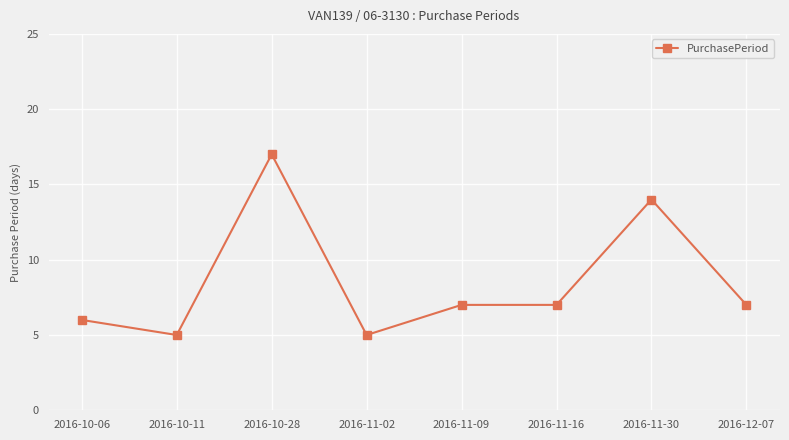

What is the label of the 2nd point from the right?

2016-11-30